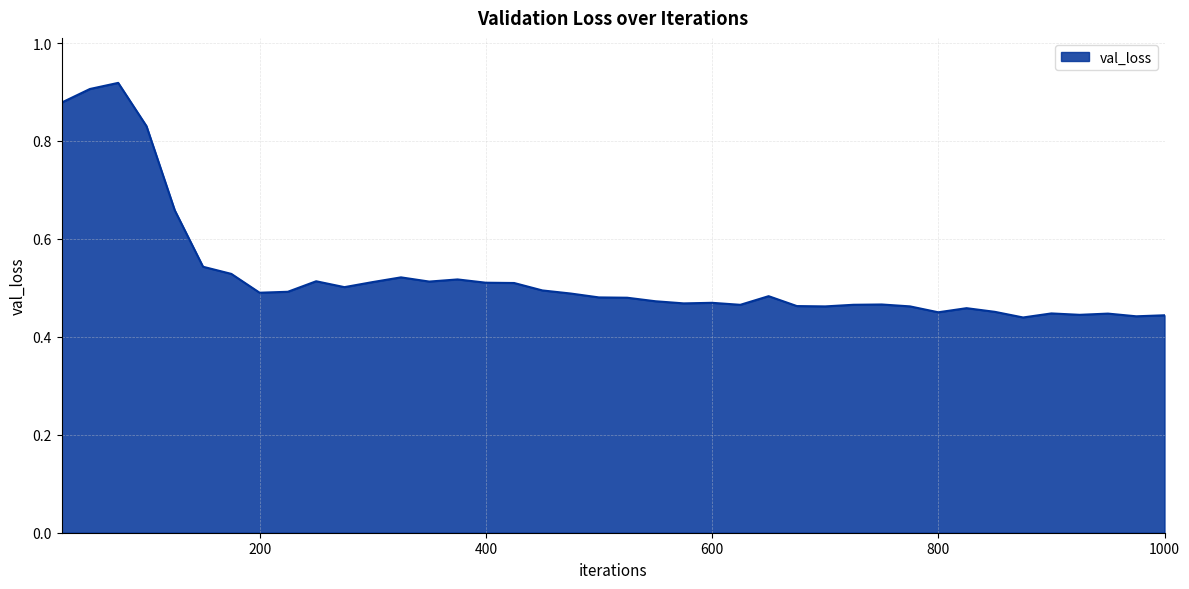

How many lines are shown in the chart?

1